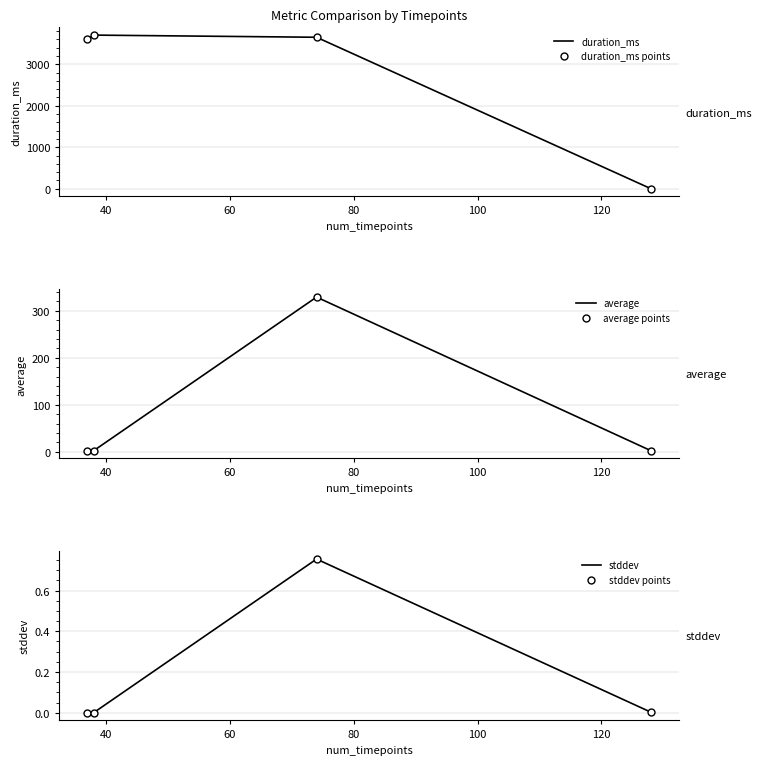

What is the maximum value shown in the chart?

3702.0